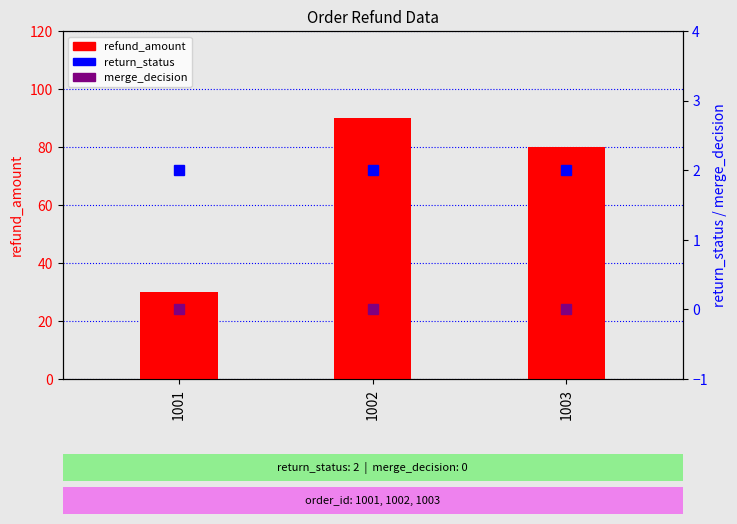

The value of return_status at 1001 is 1. True or false?

False